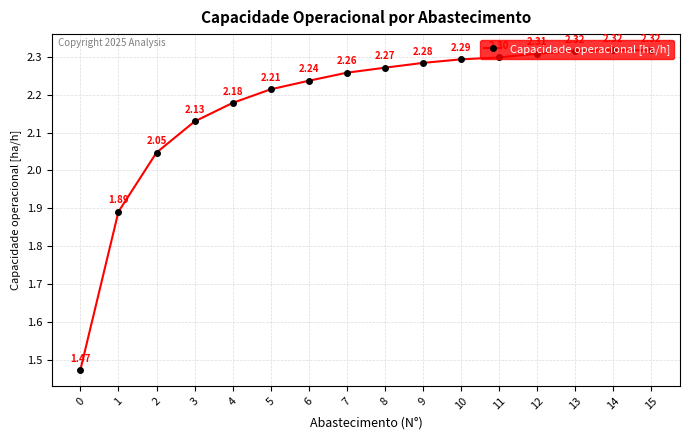

What is the sum of all values?

34.8